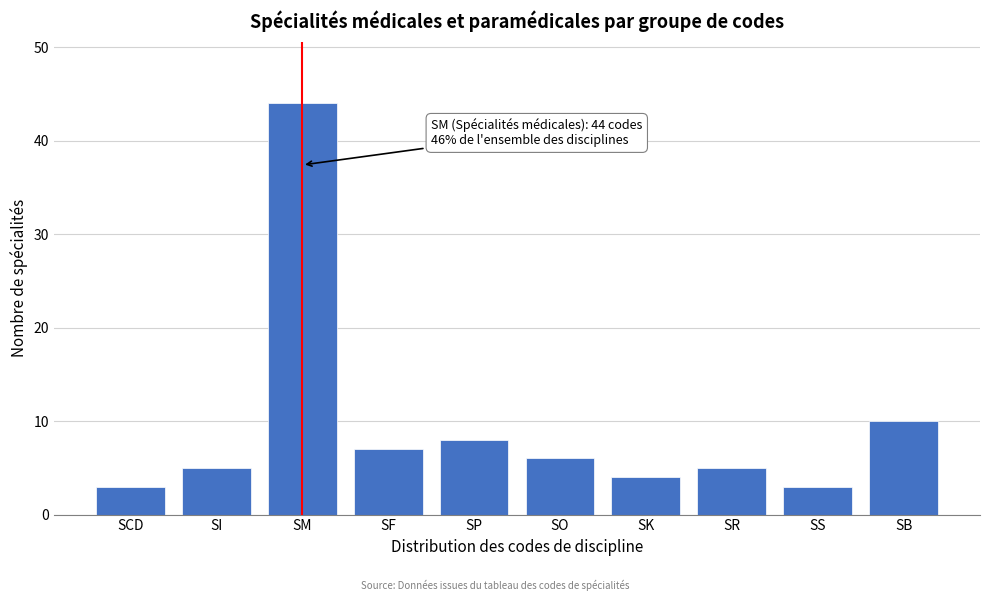

Reading left to right, what are all the values shown in this chart?

3	5	44	7	8	6	4	5	3	10